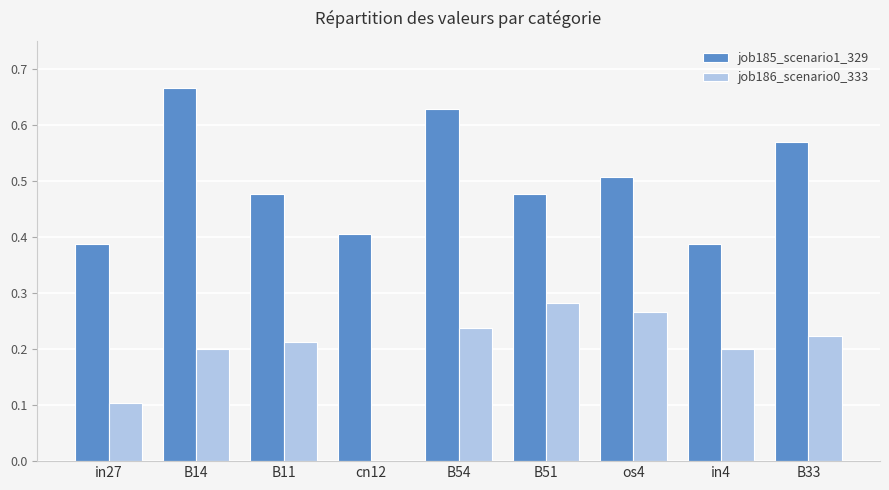

Is the value of job185_scenario1_329 at B33 greater than the value of job186_scenario0_333 at os4?

Yes